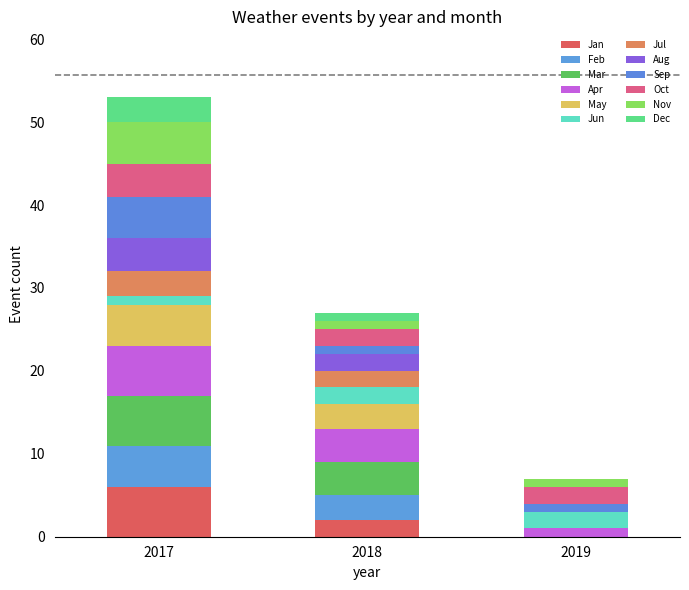

What is the sum of all Mar values?

10